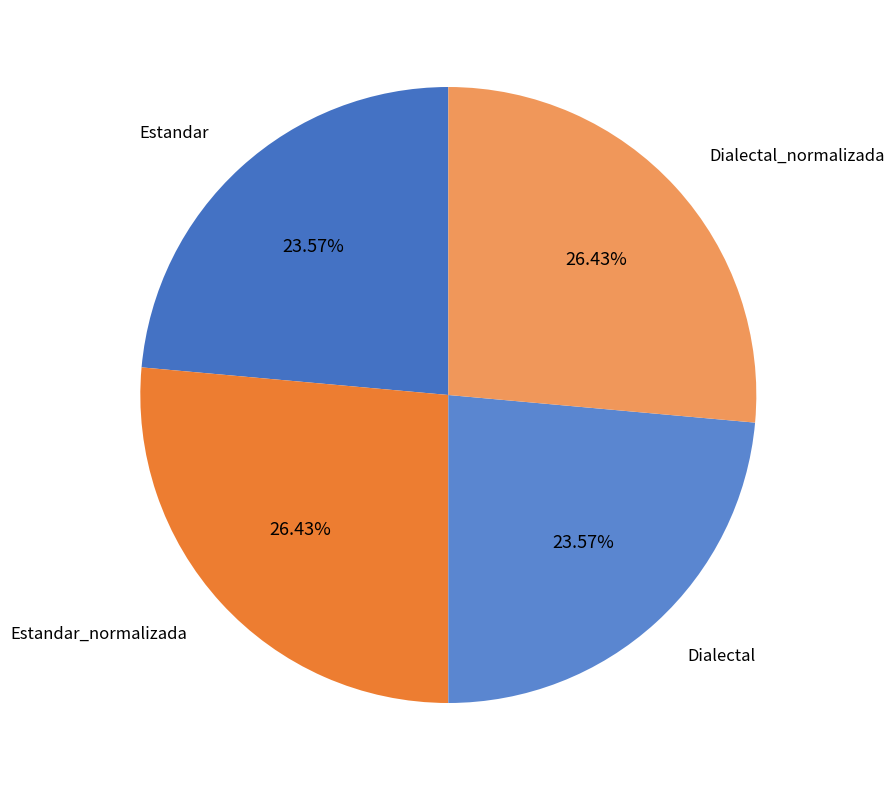

To the nearest percent, what is the difference between the Estandar and Estandar_normalizada slice percentages?

3%